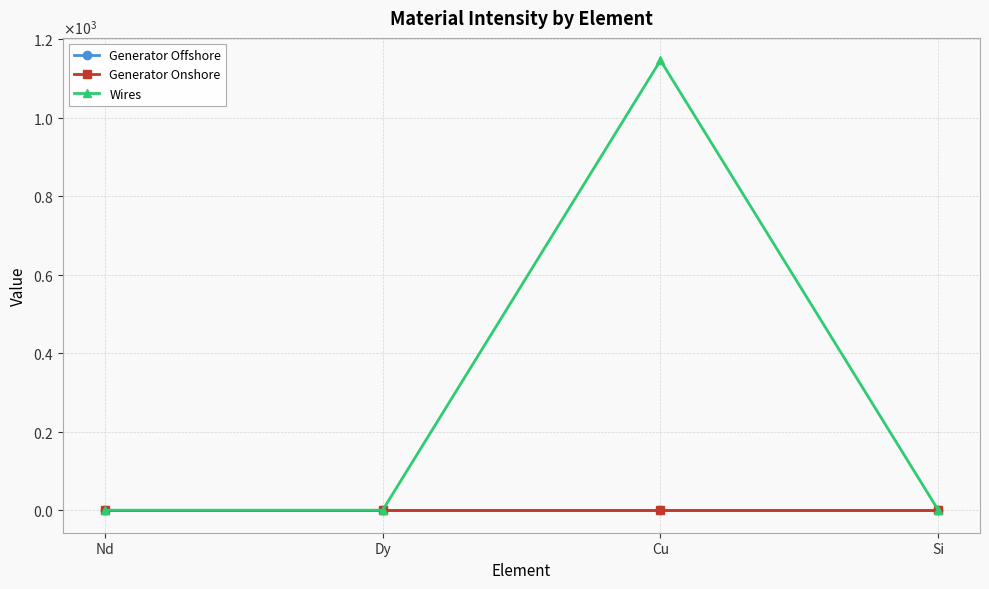

Does the chart have visible grid lines?

Yes